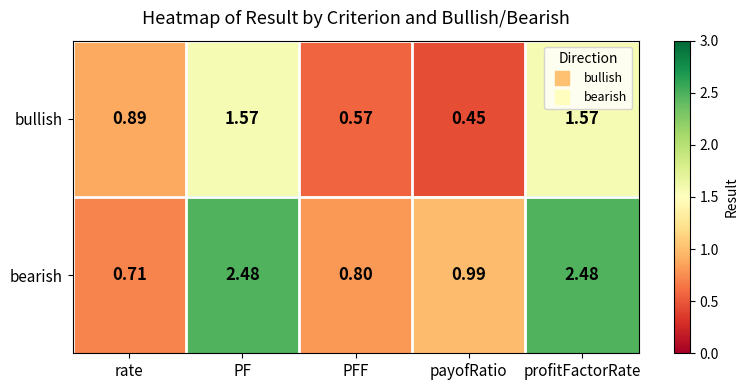

At how many categories does at least one series exceed 2?

2